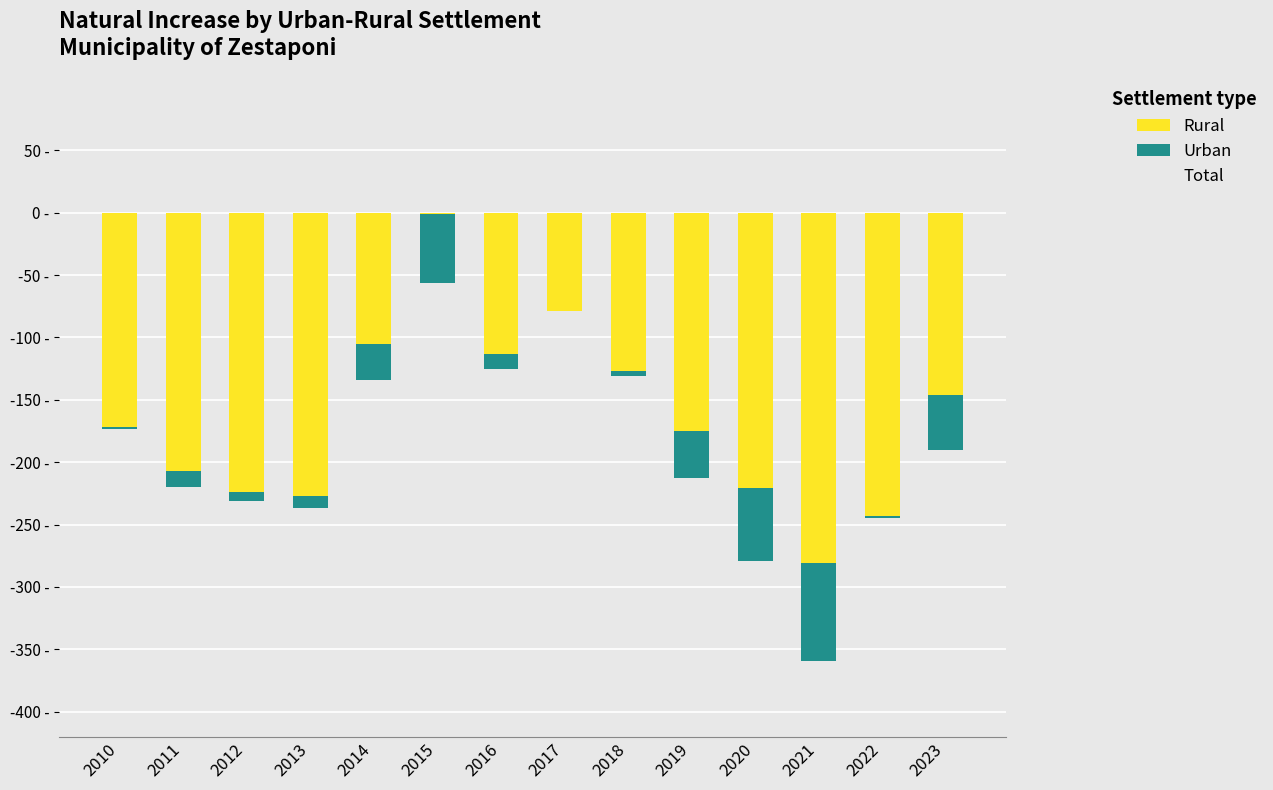

What is the value of the Rural bar at the 11th from the left?

-221